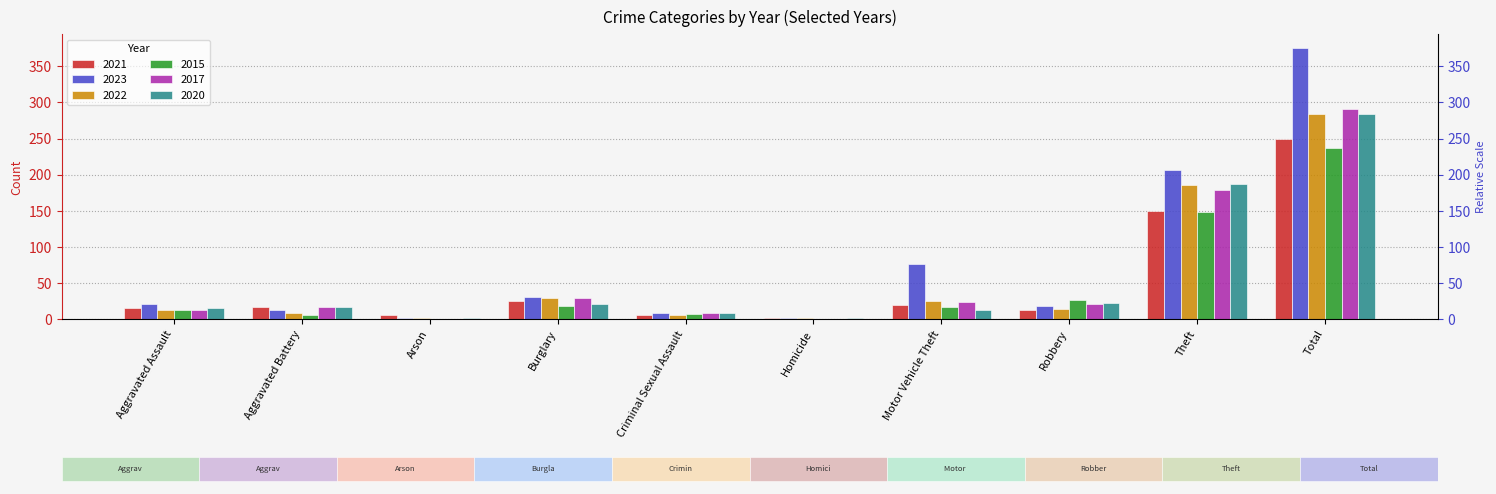

What is the highest value of the 2020 series?

284